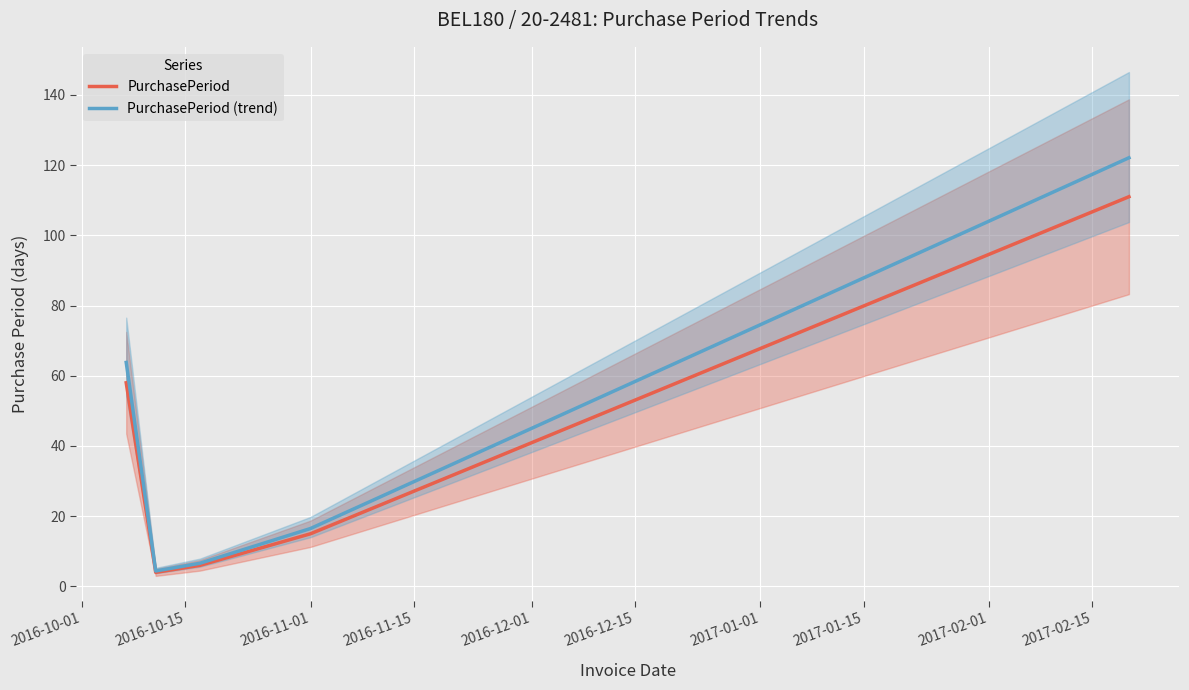

What is the lowest value of the PurchasePeriod series?

4.0